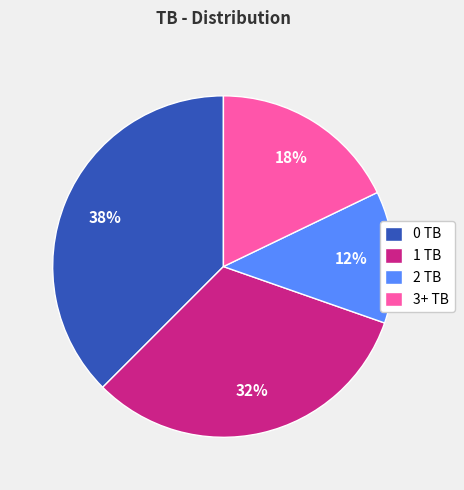

Is there any slice that represents more than half of the pie?

No